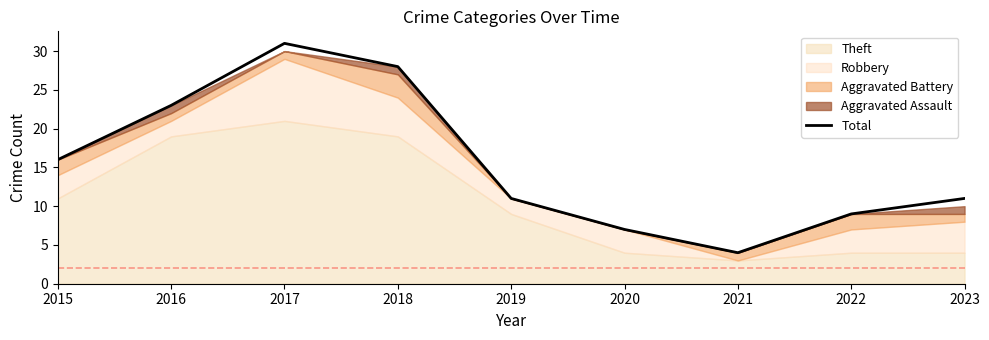

What is the value of the 1st point from the left?

16